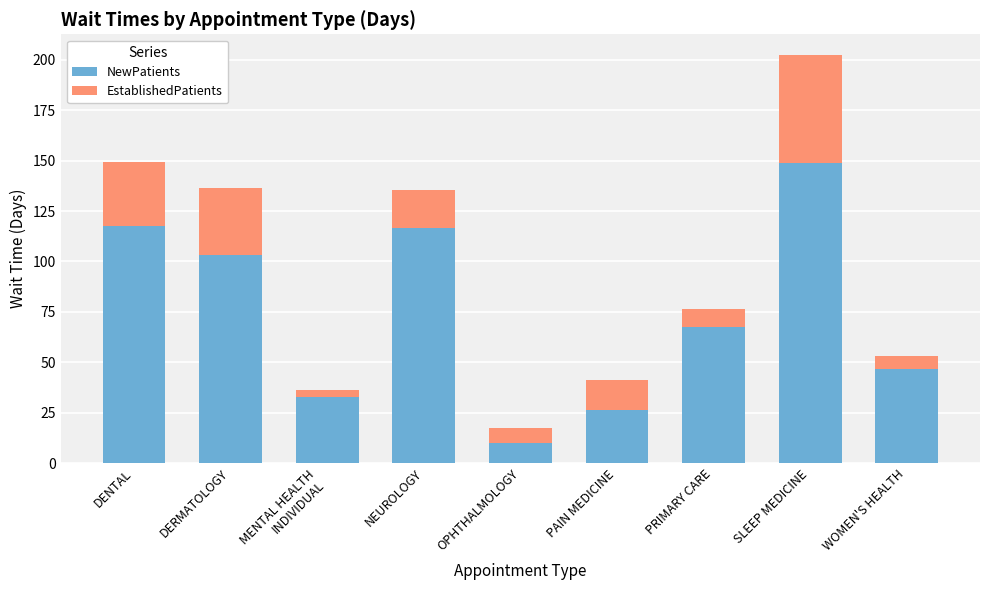

How many series are shown in this chart?

2